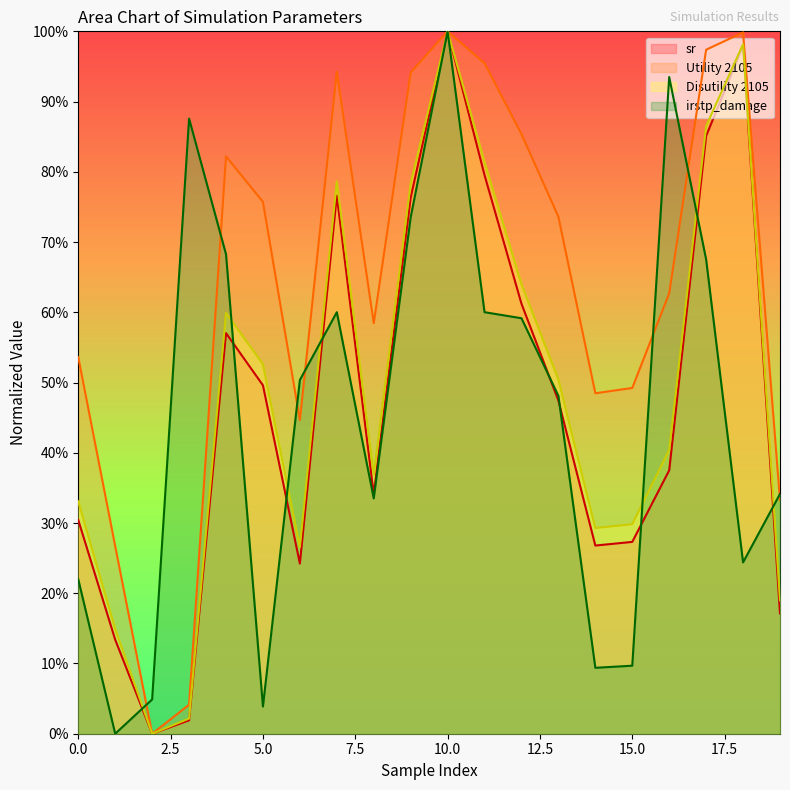

Between 5 and 13, which series saw the biggest shift?

irstp_damage